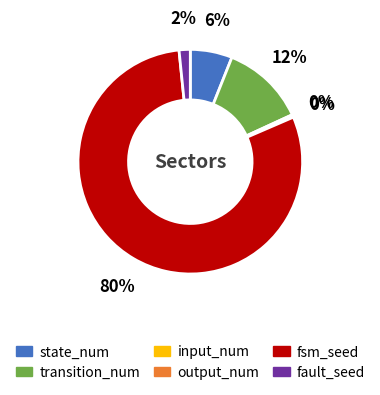

Which category has the biggest portion of the pie?

fsm_seed